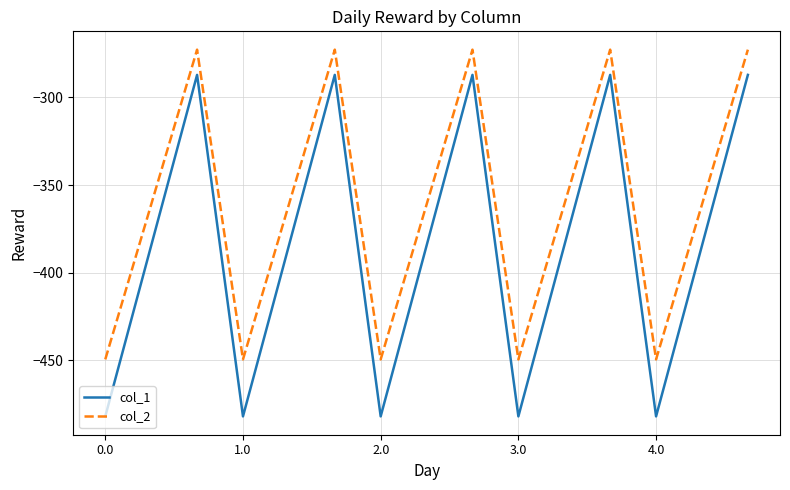

Which series has the largest range (max minus min)?

col_1